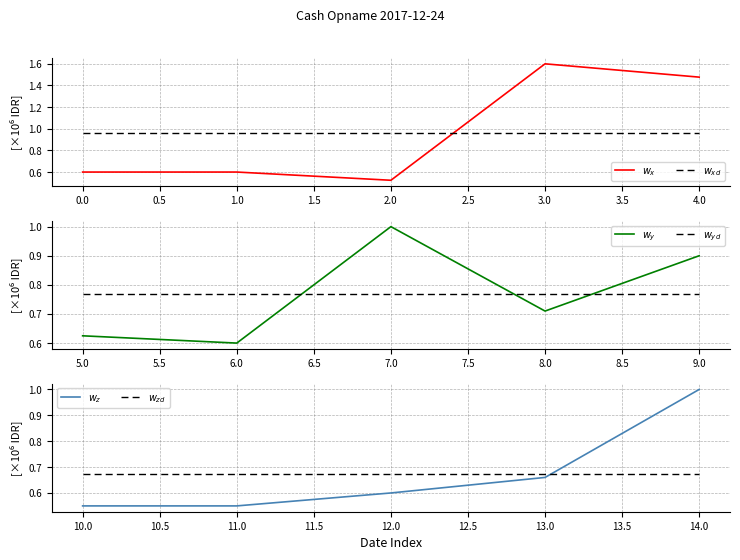

Rank the series by their maximum value, from highest to lowest.

$w_x$, $w_y$, $w_z$, $w_{xd}$, $w_{yd}$, $w_{zd}$